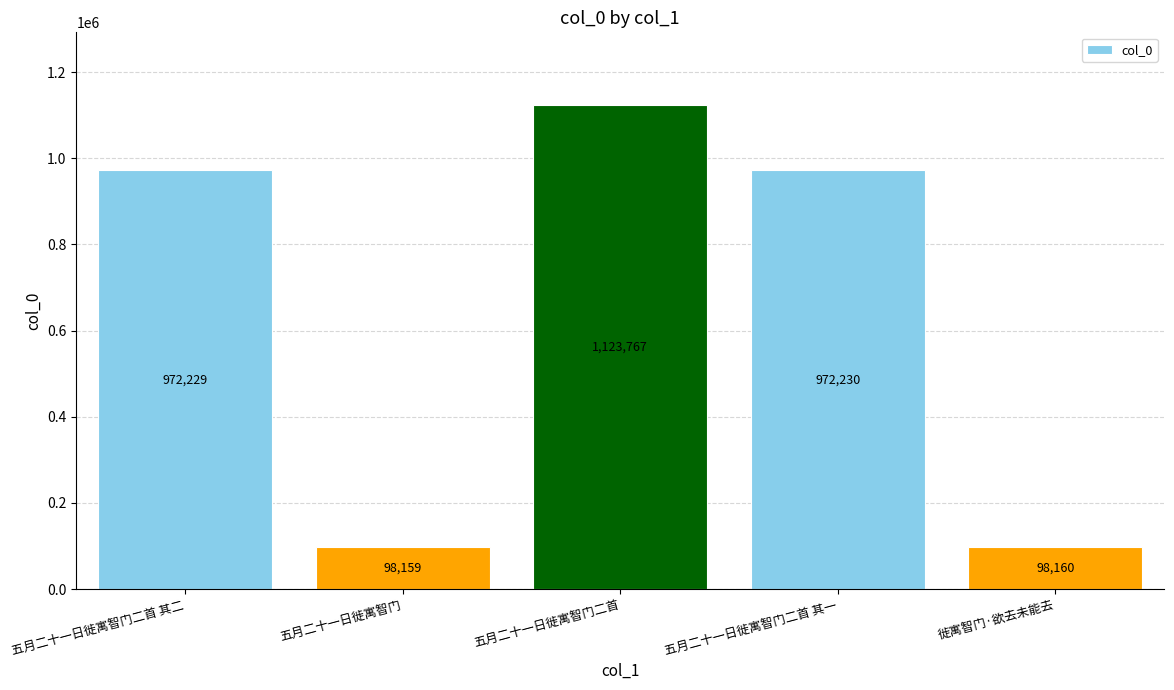

Is it true that the value at 五月二十一日徙寓智门二首 is 1123767?

True